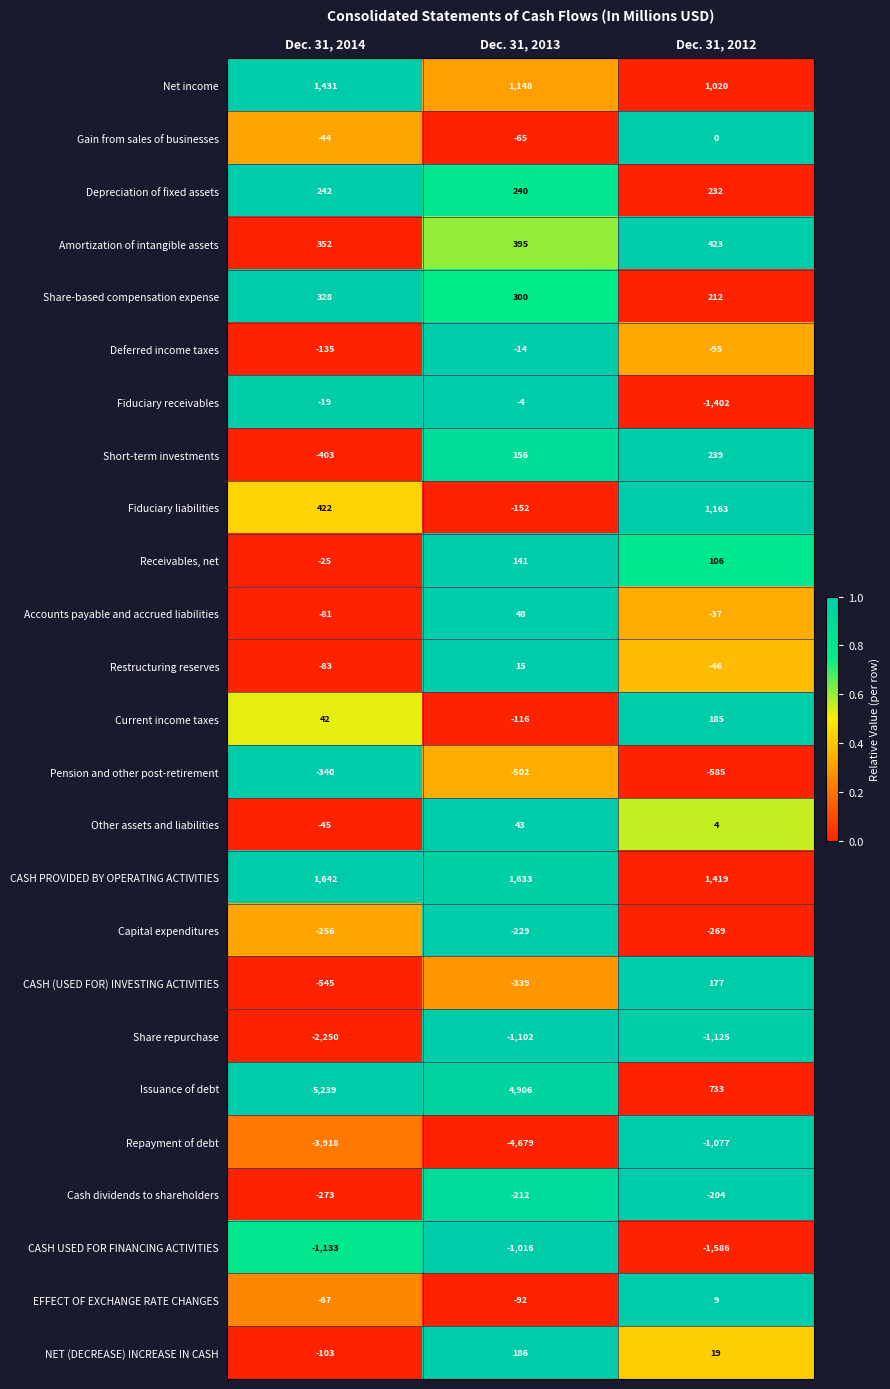

At which category does the chart reach its minimum across all series?

Dec. 31, 2013